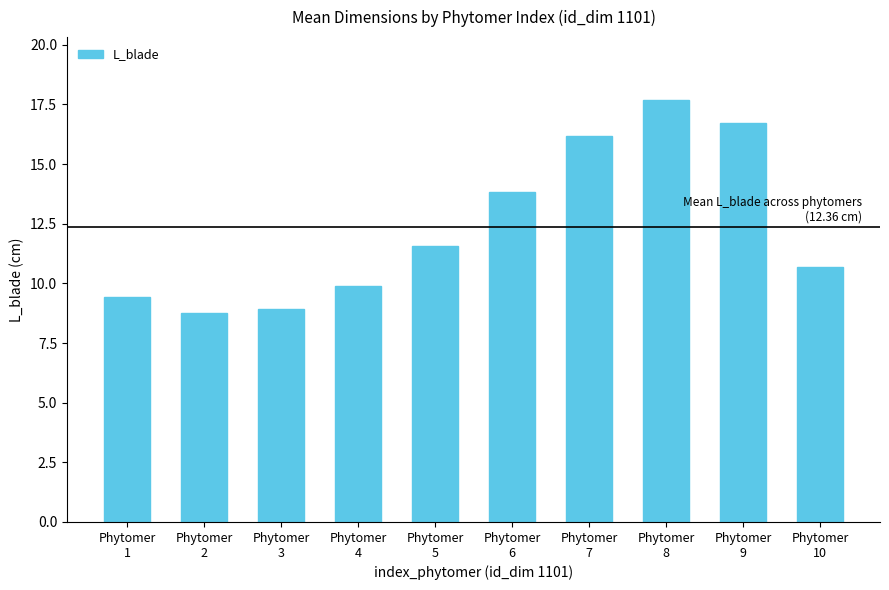

What is the approximate value at Phytomer
5?

11.6